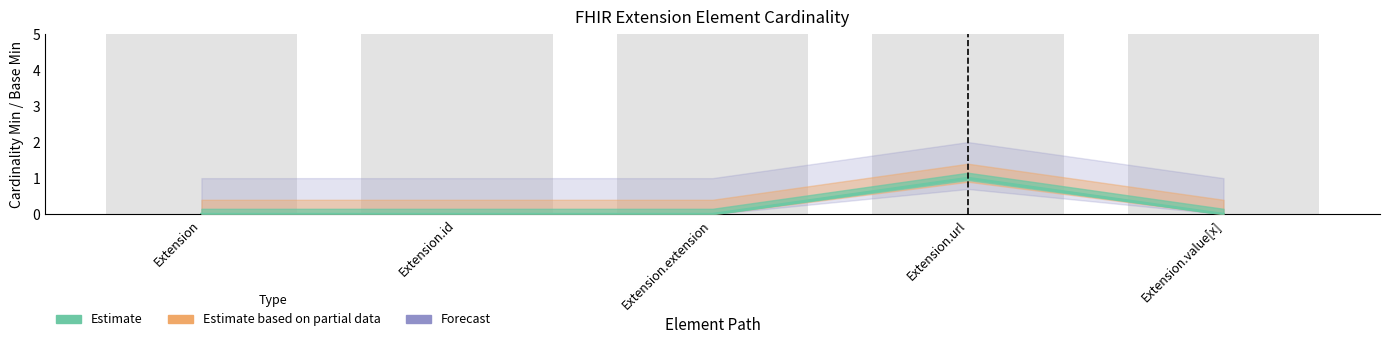

The Min series shows 0 at Extension.id. True or false?

False